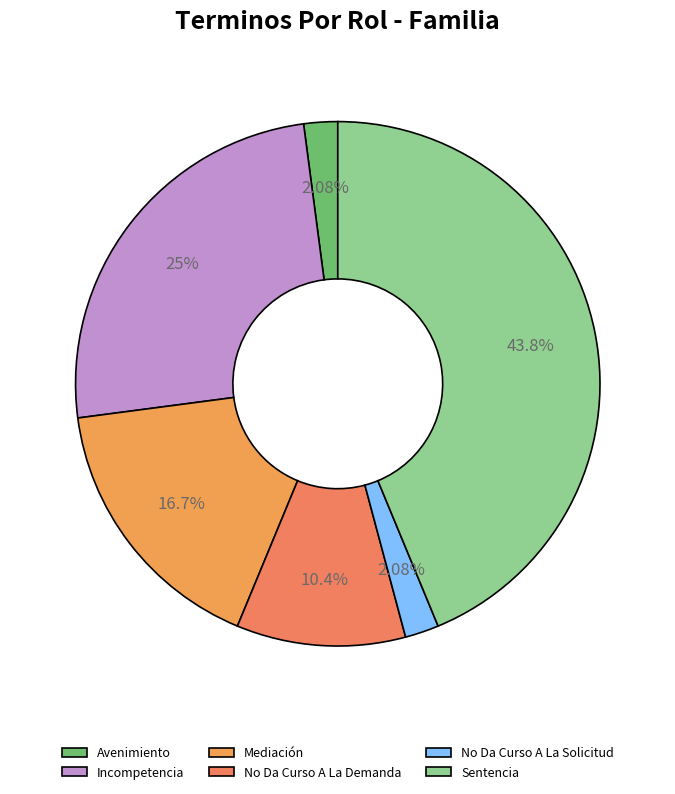

How many segments does this pie chart have?

6